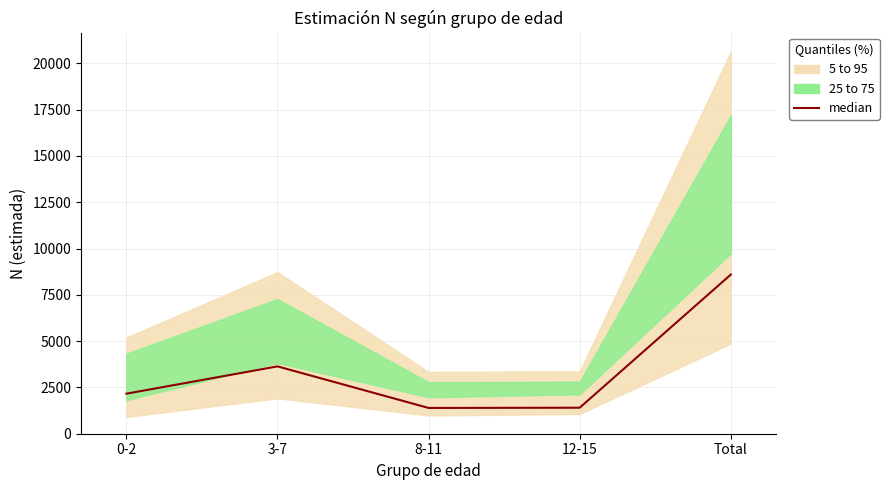

Is it true that the value at 0-2 is 3313.3?

False